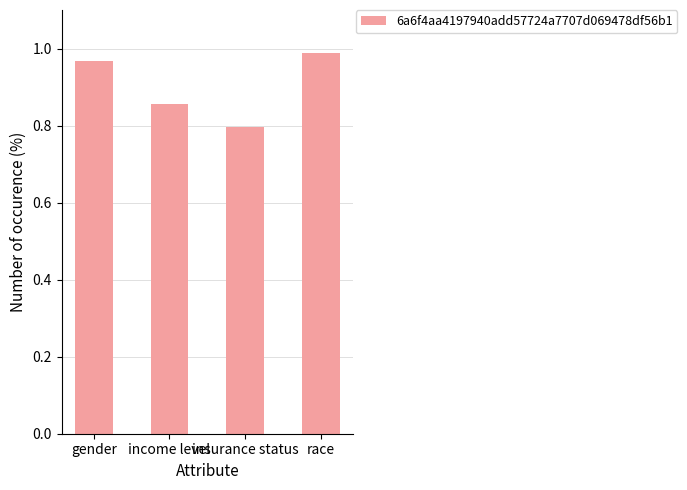

List the labels in order of value, largest first.

race, gender, income level, insurance status